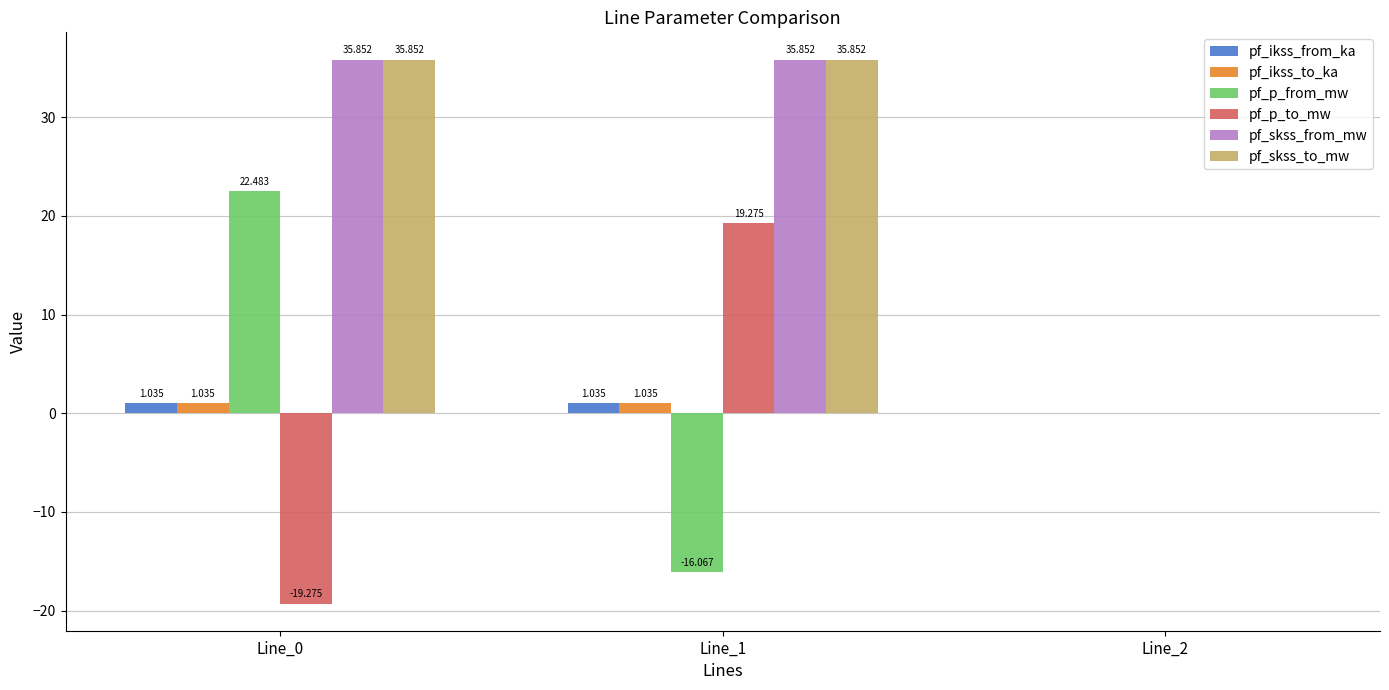

How many series are shown in this chart?

6